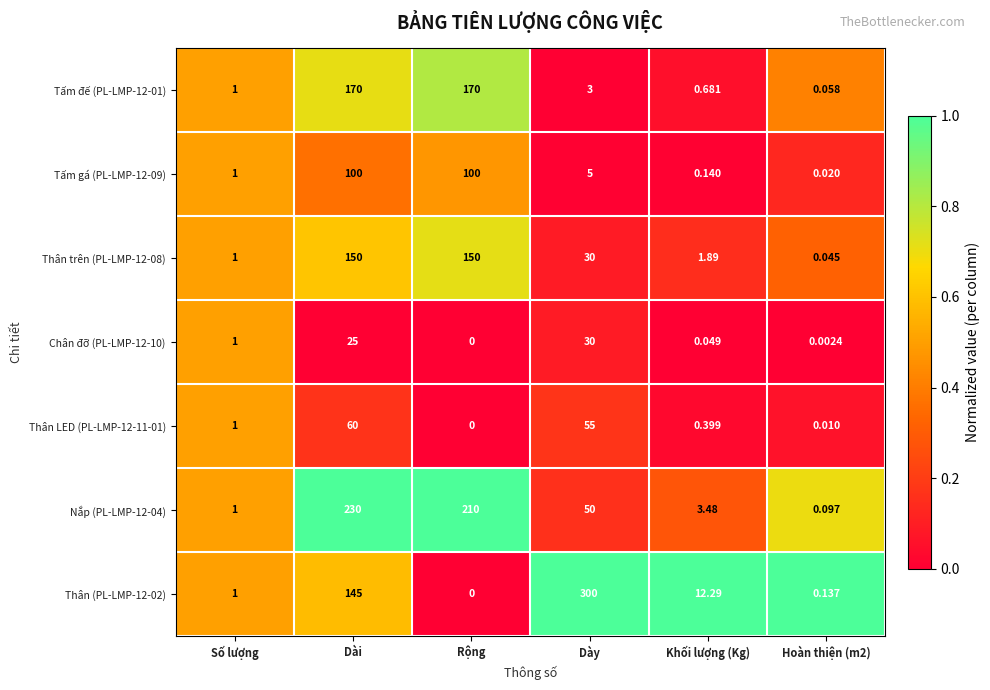

Where does the Tấm đế (PL-LMP-12-01) series first go above 3?

Dài